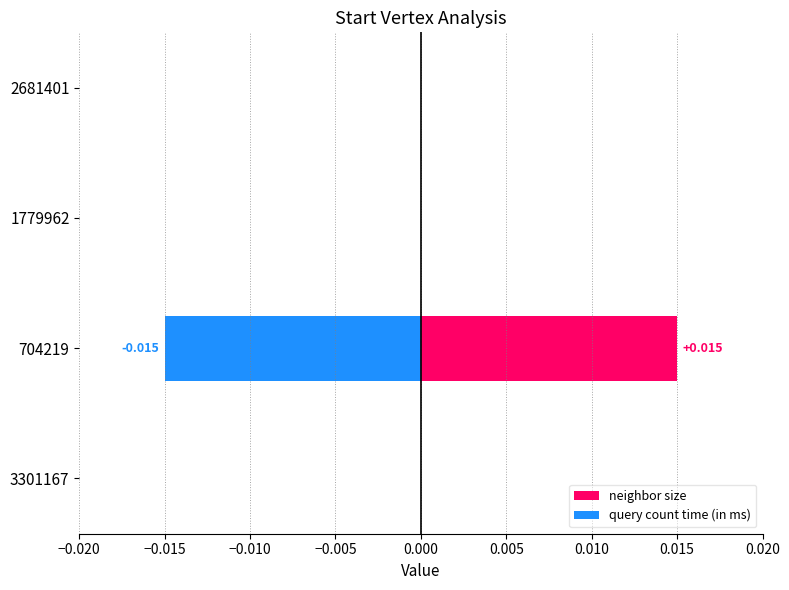

List the series in order of their peak value, lowest first.

query count time (in ms), neighbor size